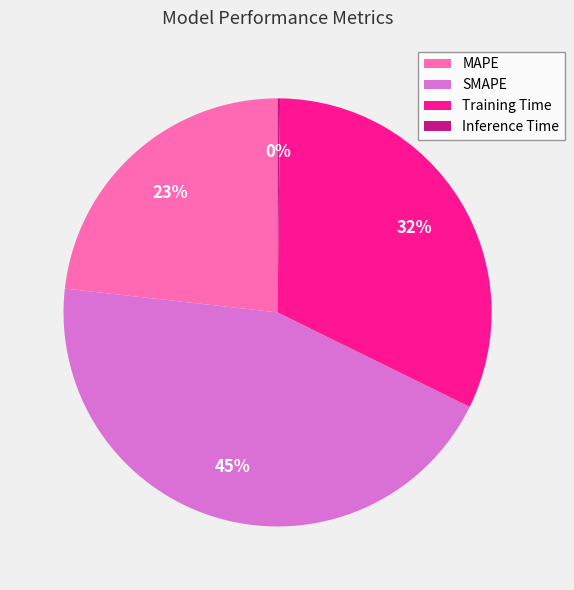

Does Training Time represent more than half of the total?

No